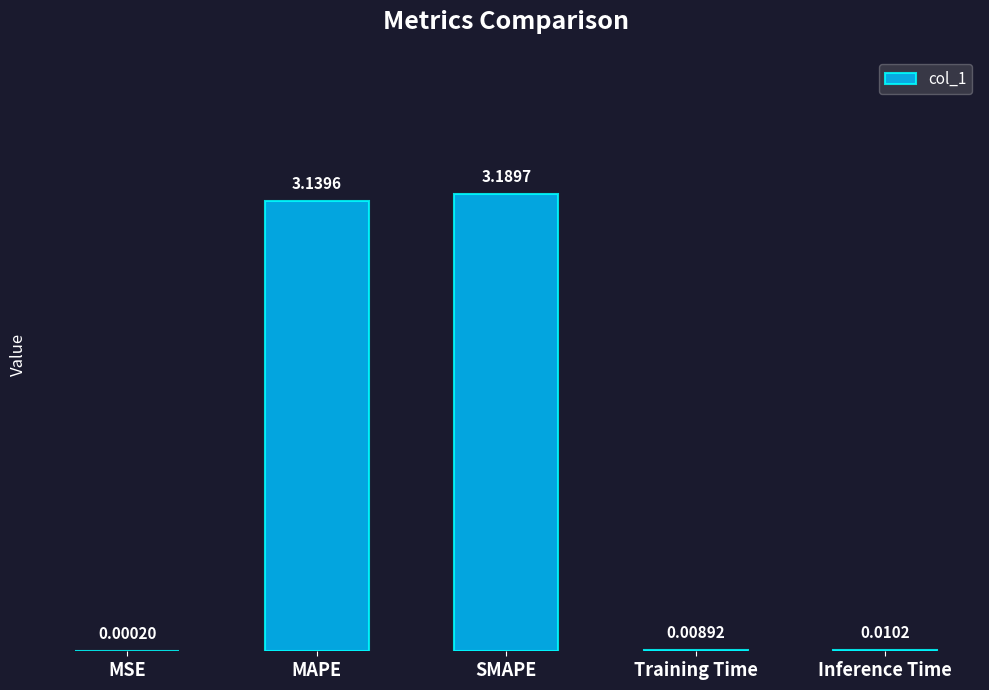

What is the sum of the values at Inference Time and SMAPE?

3.2